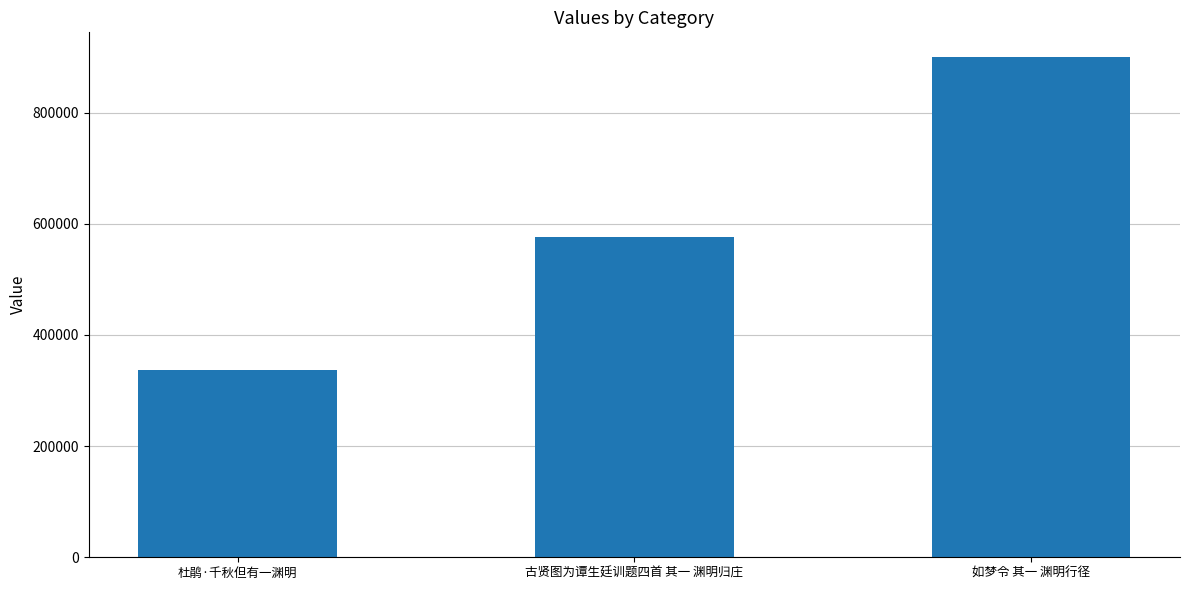

How many data points are less than 576726?

1